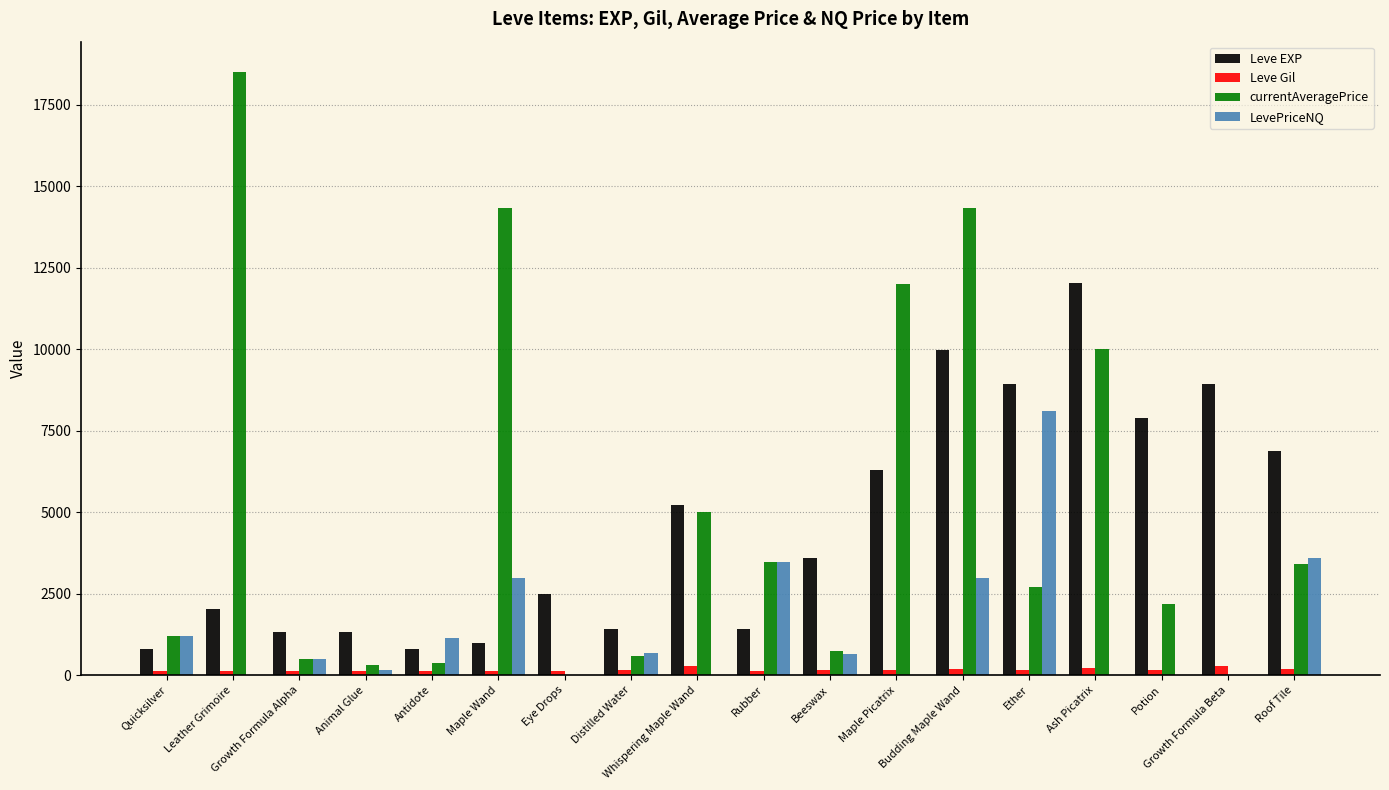

What is the label of the 11th bar from the right?

Distilled Water